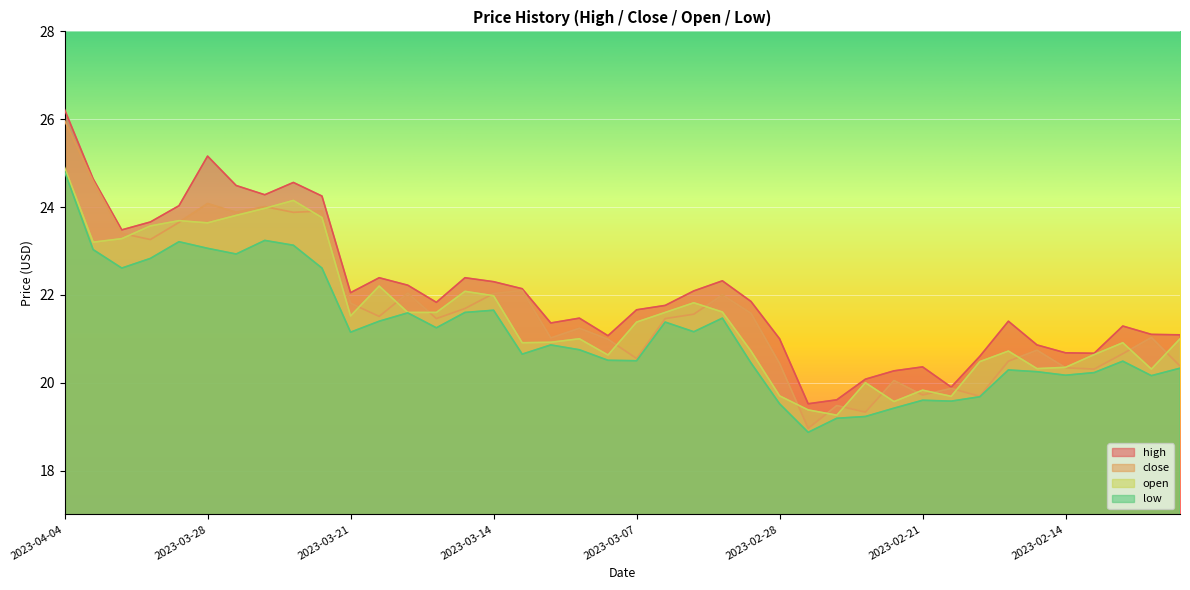

True or false: high and close intersect in this chart.

False